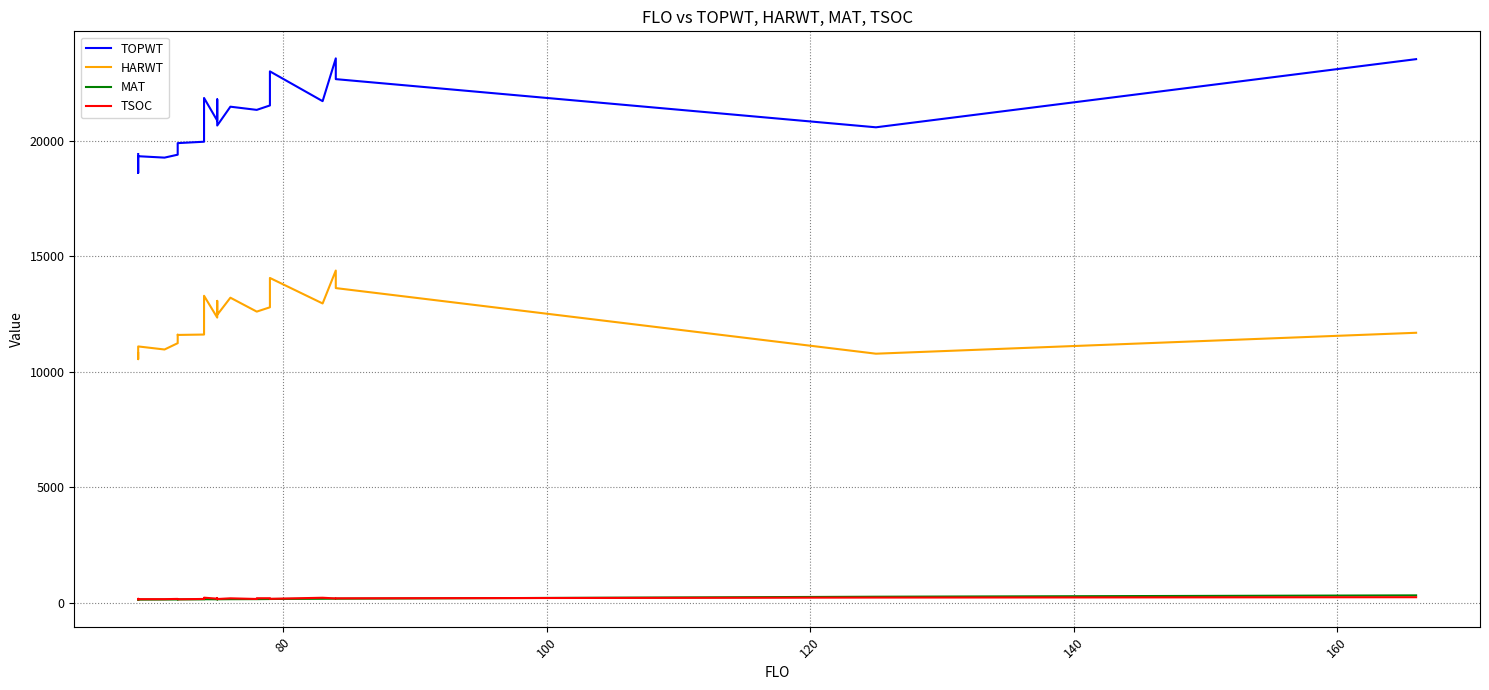

What is the difference between the second highest and second lowest values in the TSOC series?

73